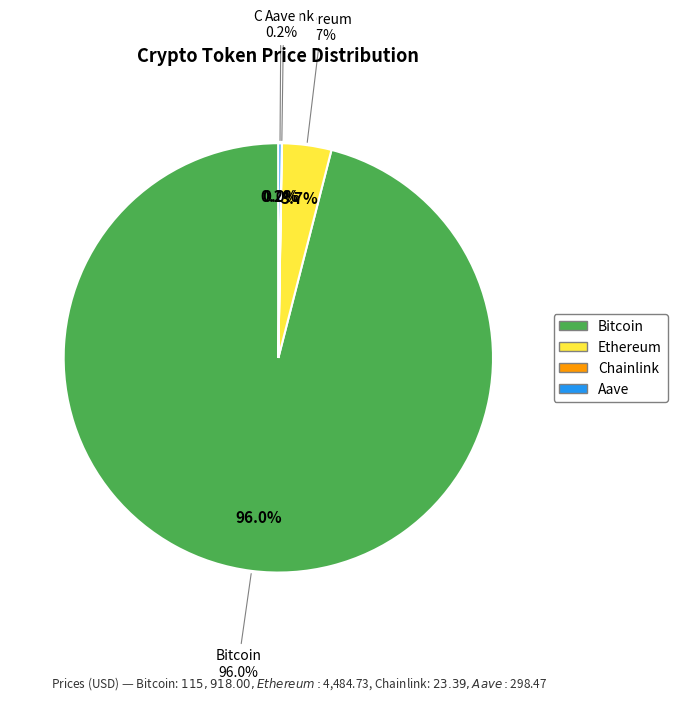

Rank the categories by value from highest to lowest.

Bitcoin, Ethereum, Aave, Chainlink